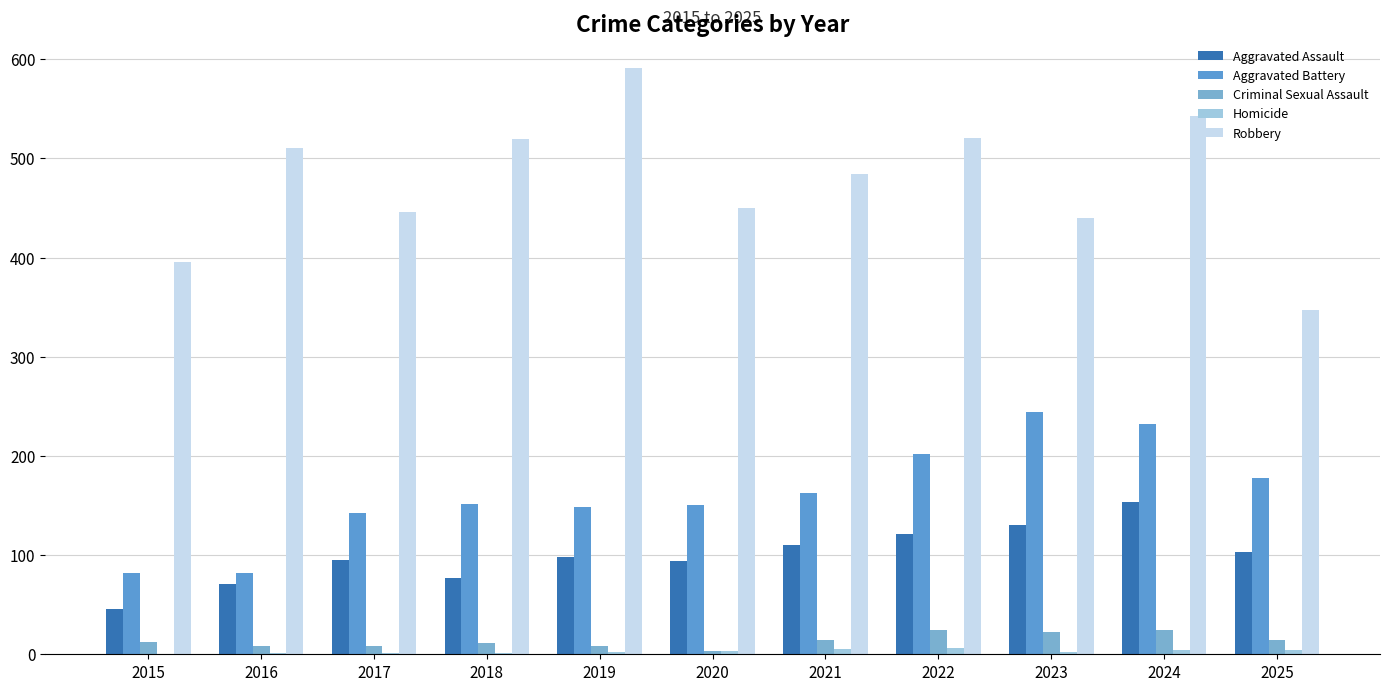

How many distinct data groups are displayed?

5